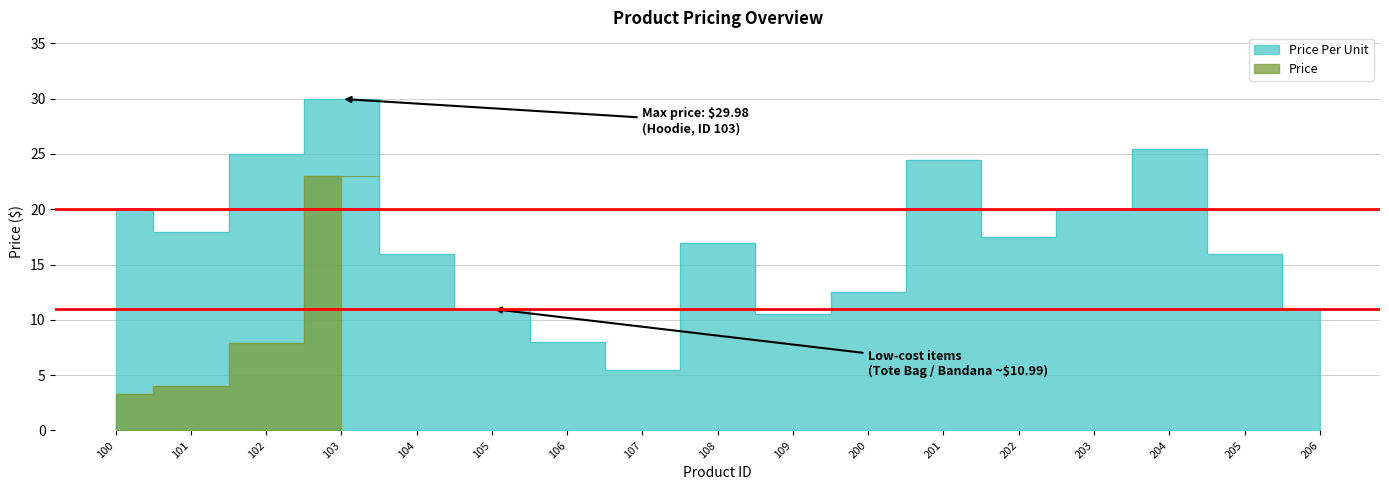

Reading left to right, extract all data points from this chart.

100=20.0	101=18.0	102=25.0	103=30.0	104=16.0	105=11.0	106=8.0	107=5.5	108=17.0	109=10.5	200=12.5	201=24.5	202=17.5	203=20.0	204=25.5	205=16.0	206=11.0